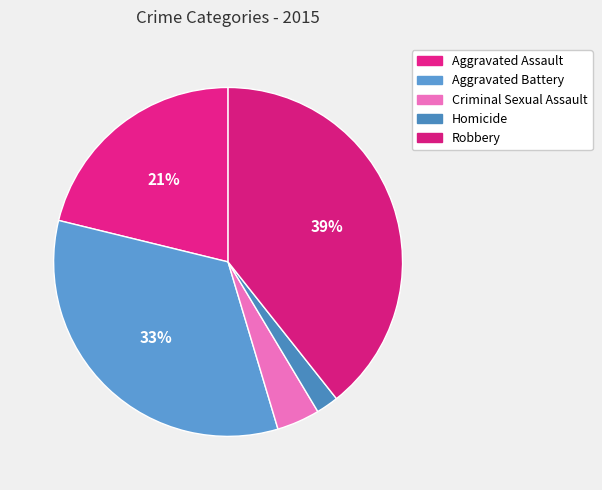

Which has a higher value, Aggravated Battery or Homicide?

Aggravated Battery